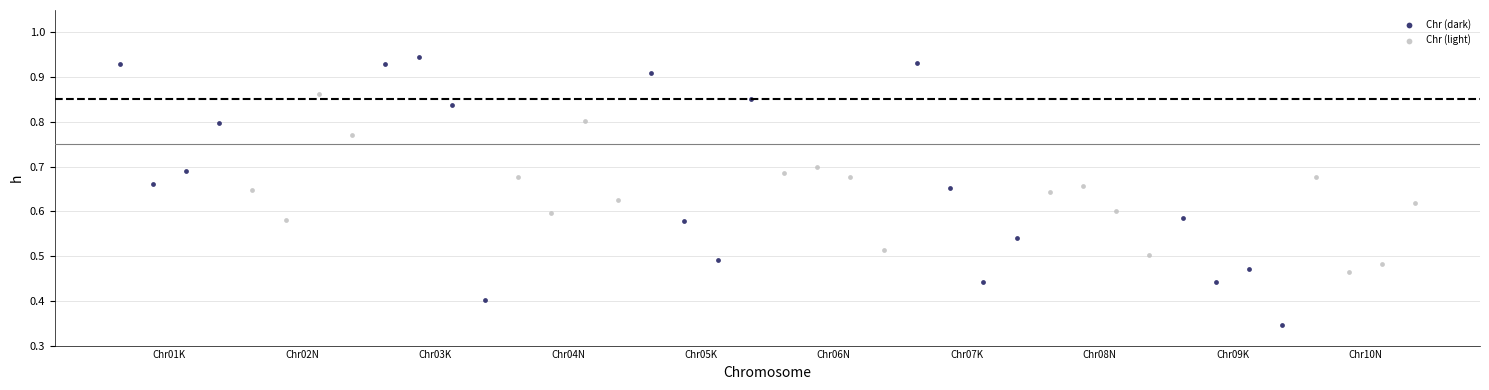

Which series contains the highest Y value?

Chr (dark)